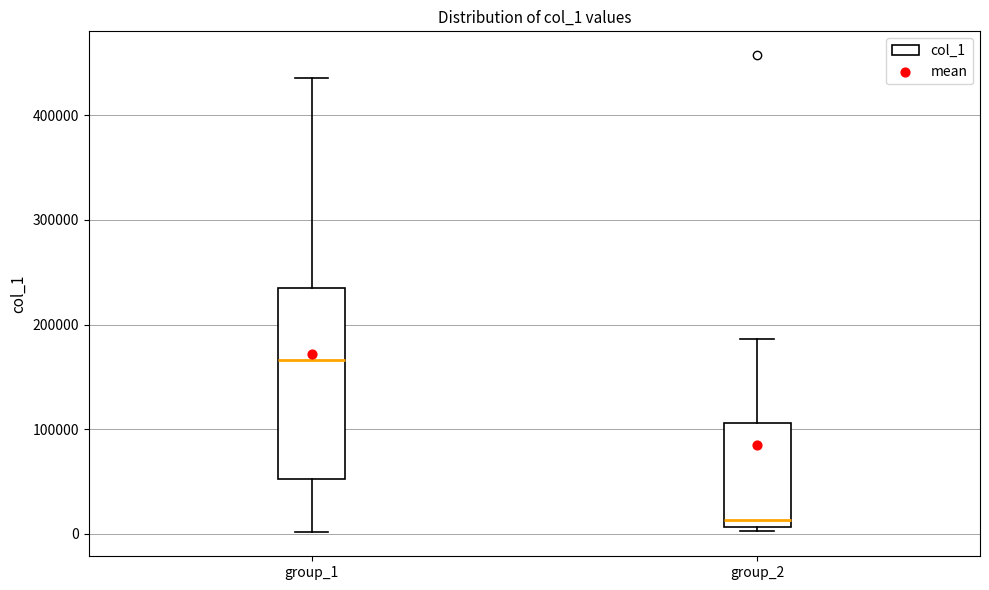

Comparing the boxes themselves (not the whiskers), which one is the tallest?

group_1